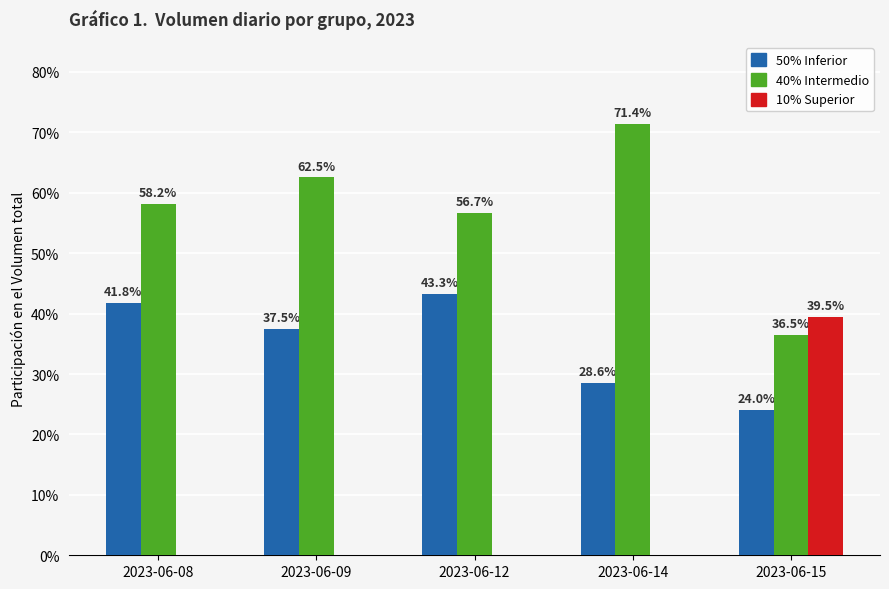

At which label does 40% Intermedio first exceed 58?

2023-06-08